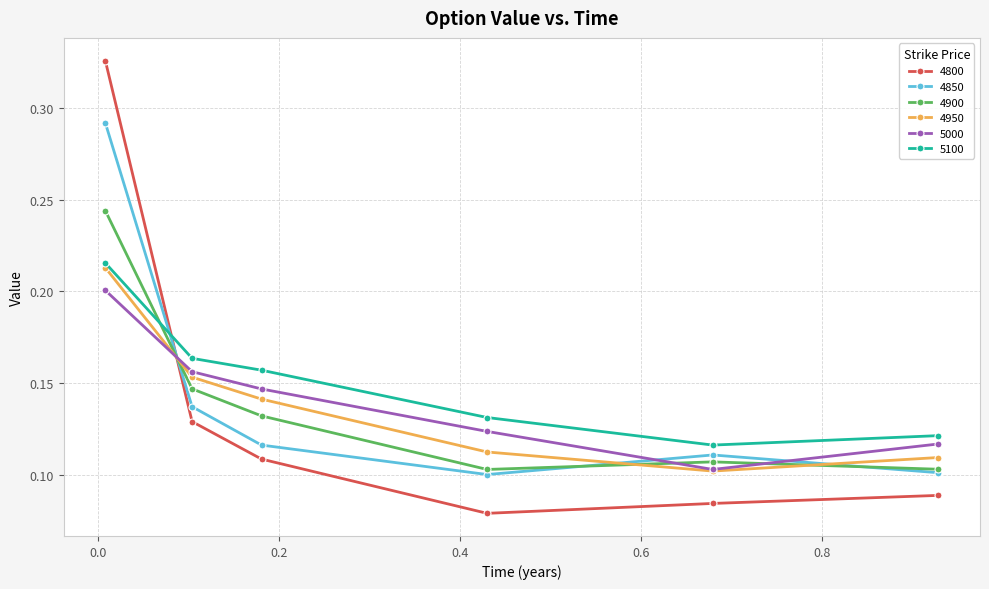

True or false: 4900 has more than 1 interior local peaks.

False